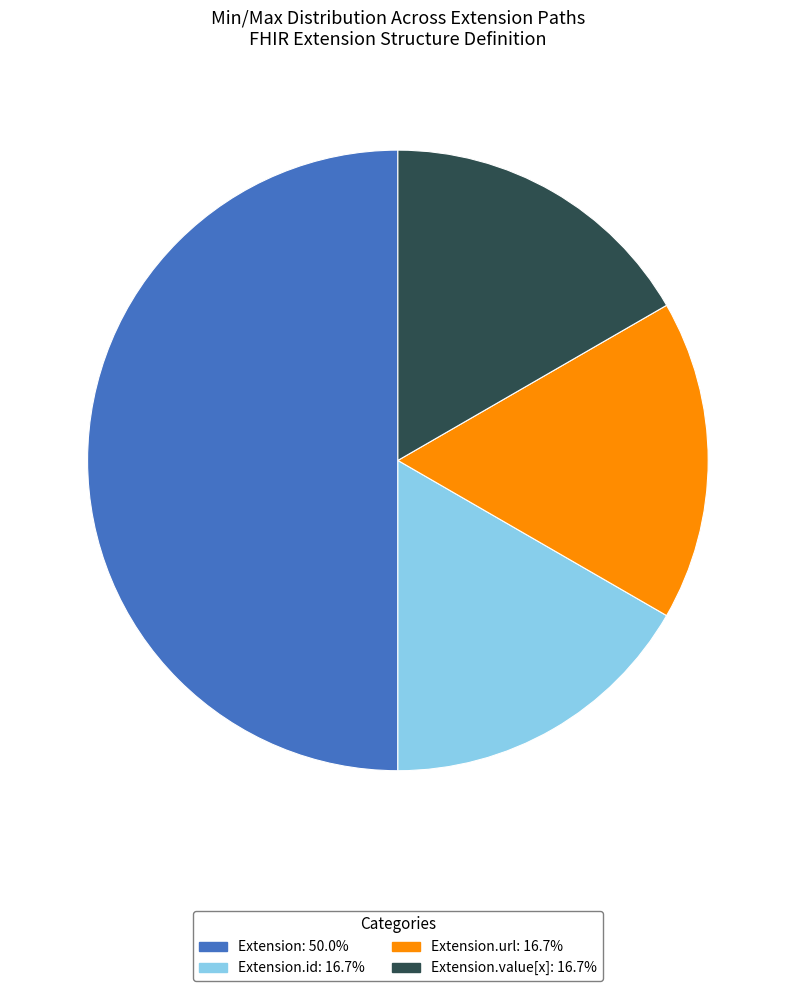

Count the number of slices in the pie.

4